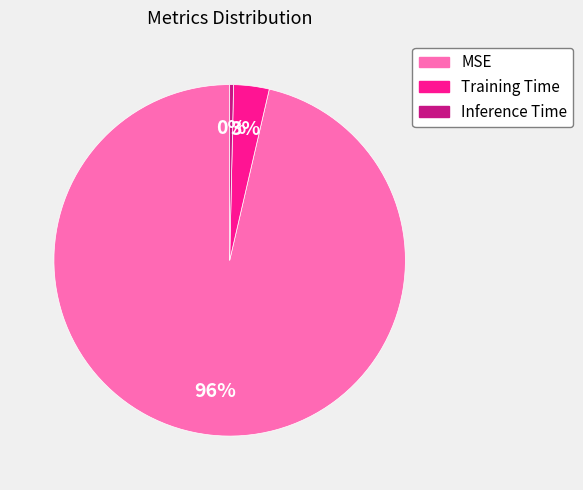

To the nearest percent, what portion does Training Time represent?

3%